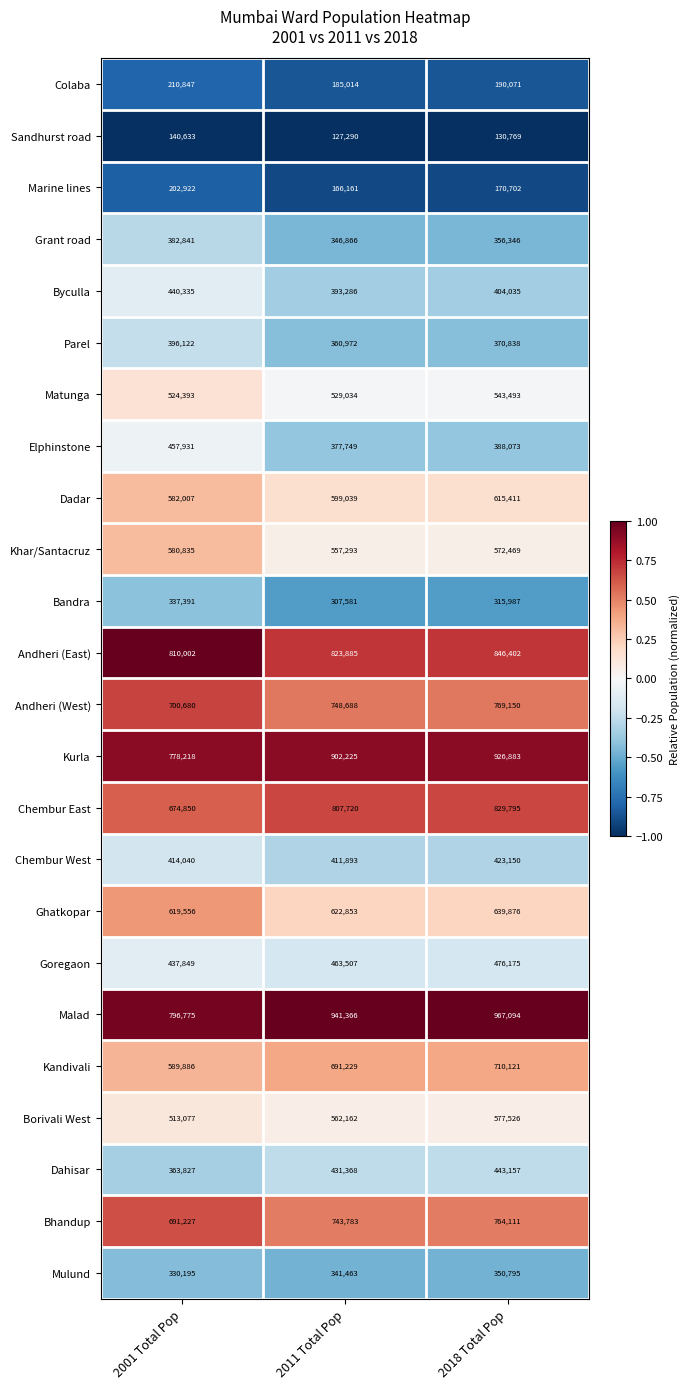

Where does the Parel series first go above 370838?

2001 Total Pop